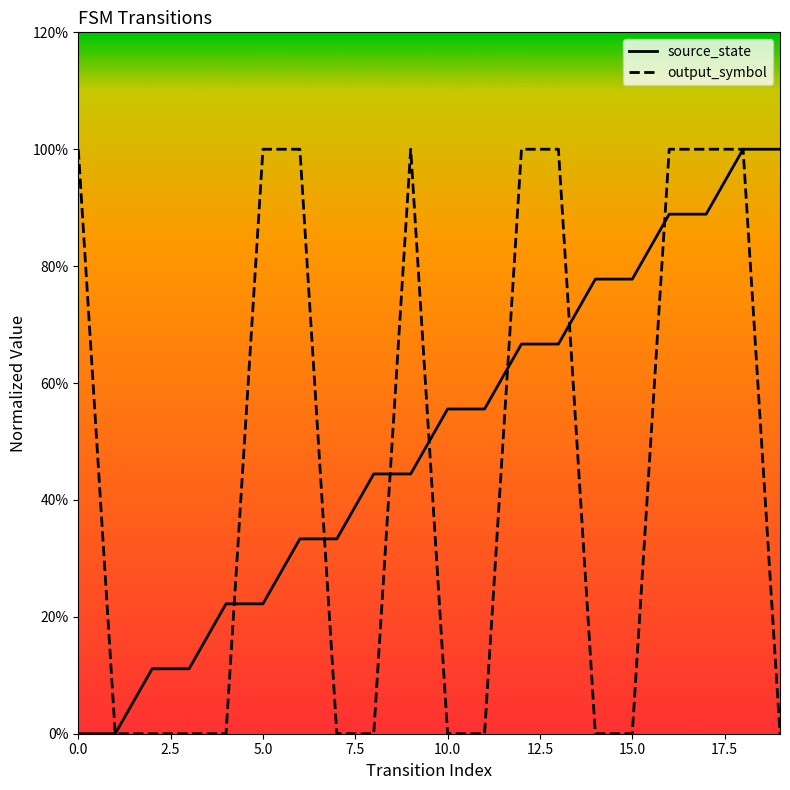

Which series has the widest spread of values?

source_state